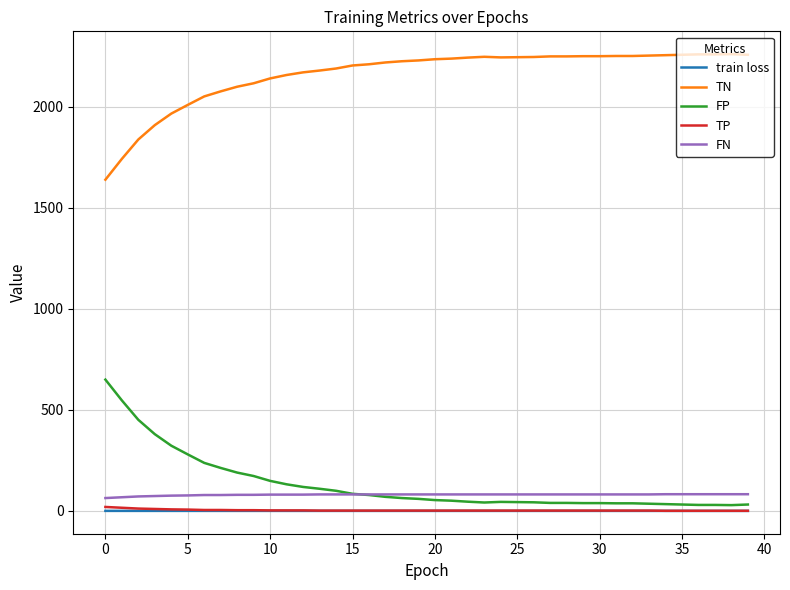

What are all the series names shown in the legend?

train loss, TN, FP, TP, FN